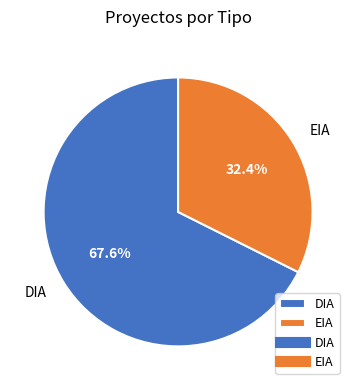

What is the ratio of the value at DIA to the value at EIA?

2.1